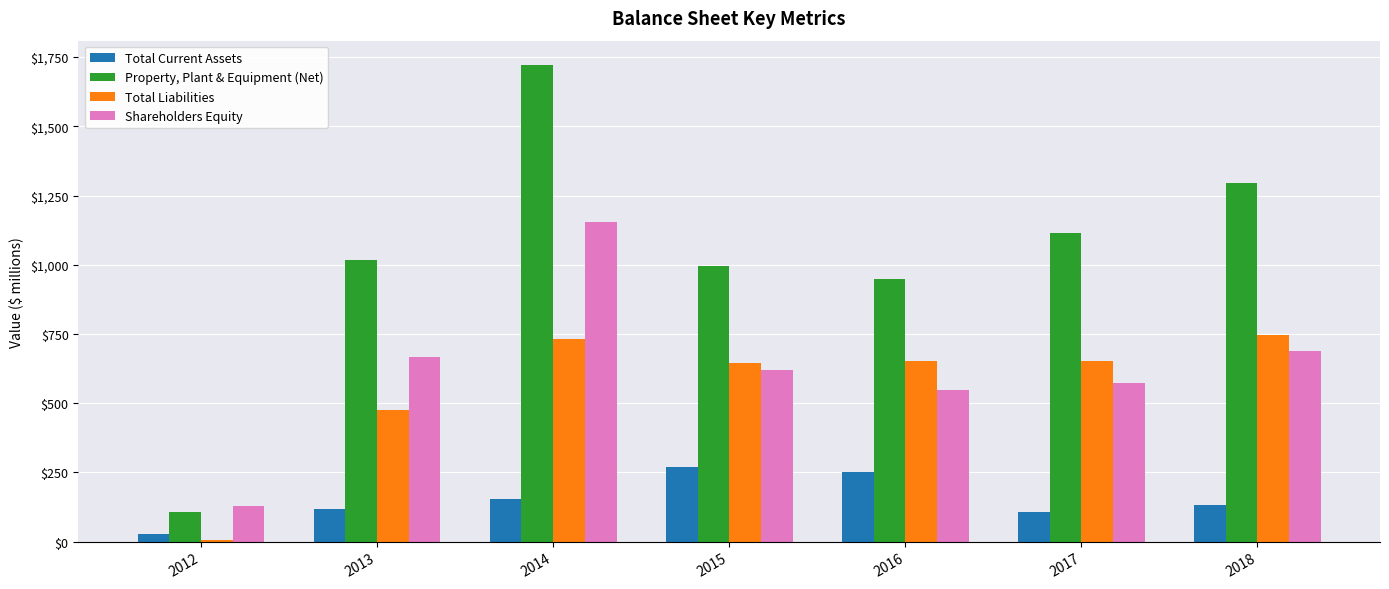

What is the difference between the second highest and second lowest values in the Total Liabilities series?

256